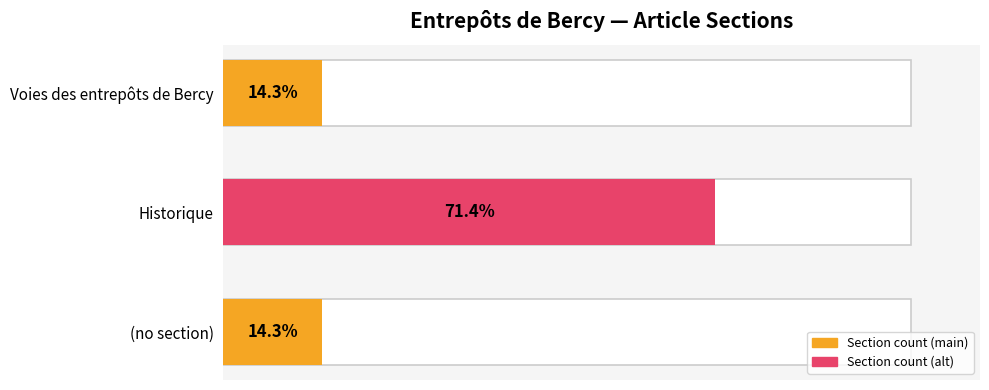

What is the maximum value shown in the chart?

71.4